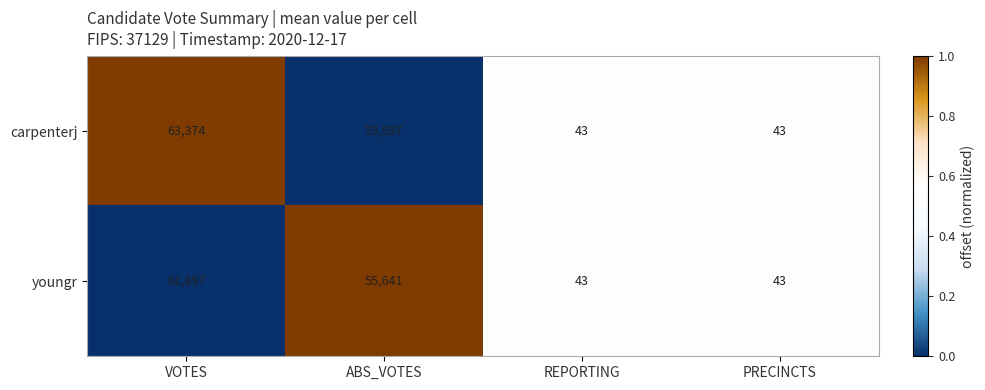

What is the difference between the maximum and minimum values in the youngr series?

61854